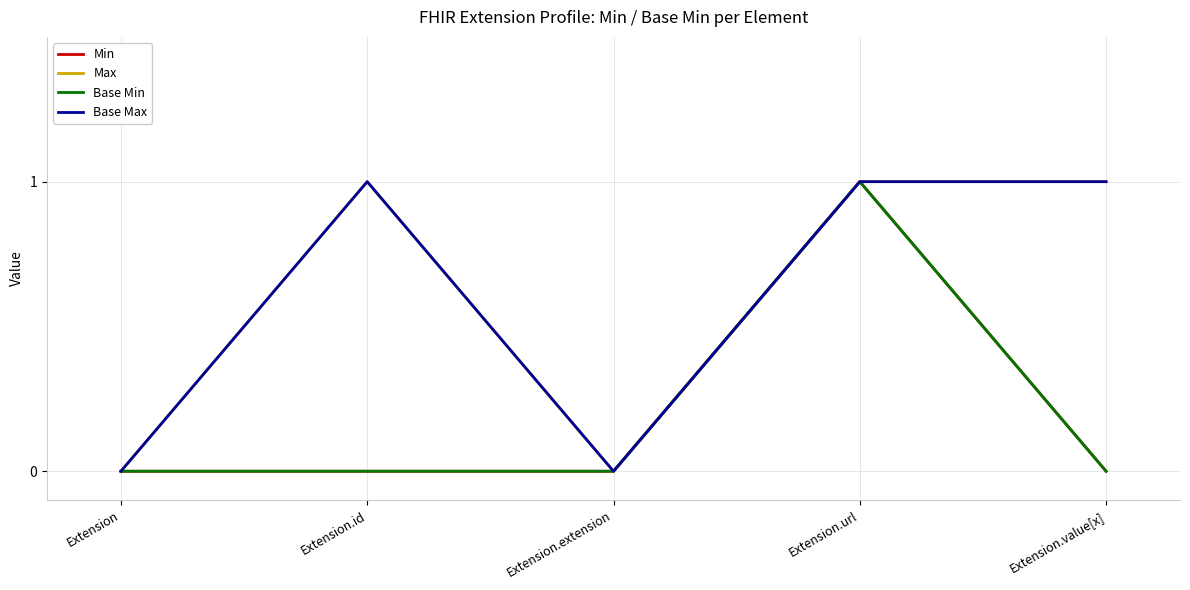

What are all the series names shown in the legend?

Min, Max, Base Min, Base Max